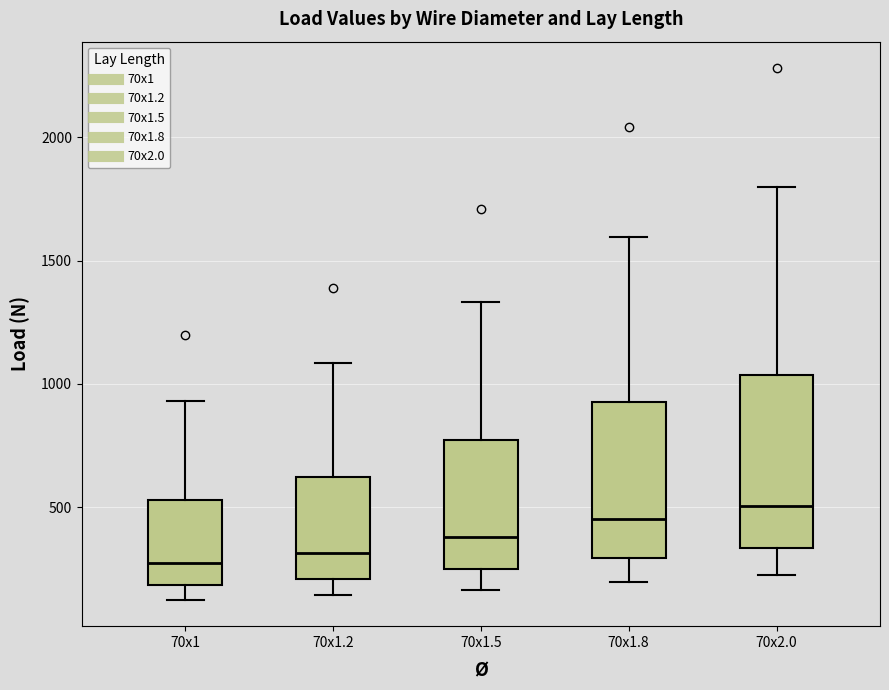

Comparing the boxes themselves (not the whiskers), which one is the tallest?

70x2.0